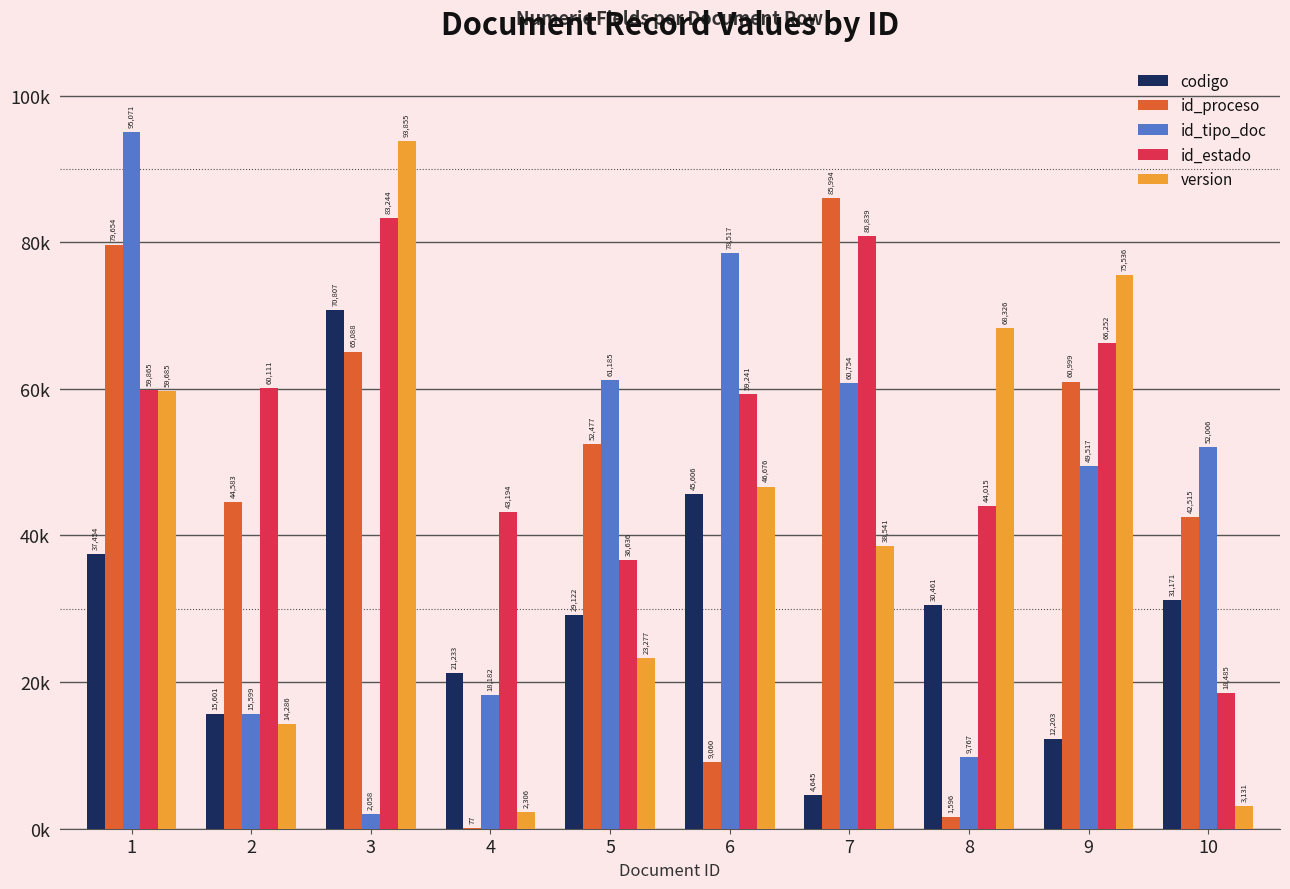

What are all the series names shown in the legend?

codigo, id_proceso, id_tipo_doc, id_estado, version